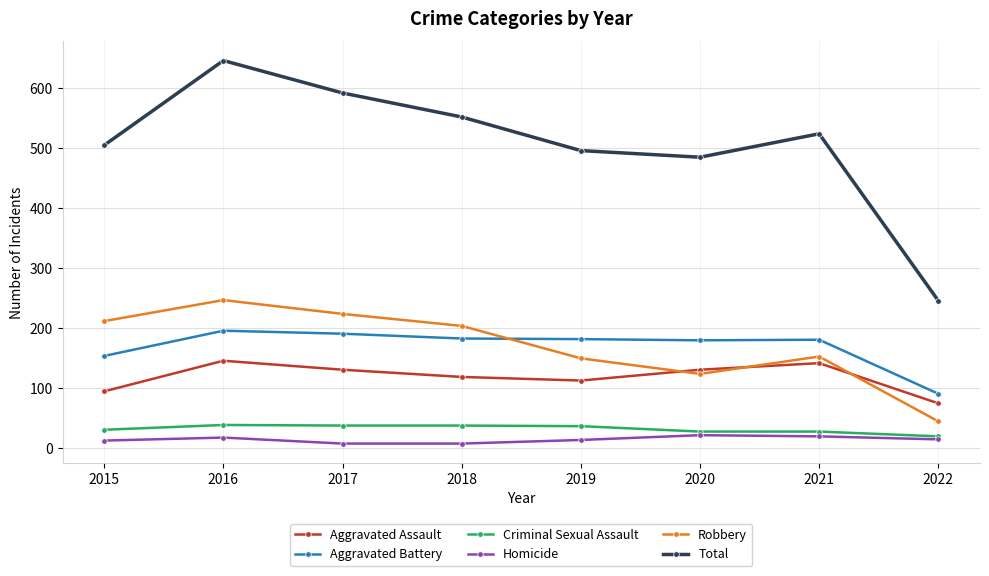

Rank the series at 2020 from highest to lowest value.

Total, Aggravated Battery, Aggravated Assault, Robbery, Criminal Sexual Assault, Homicide